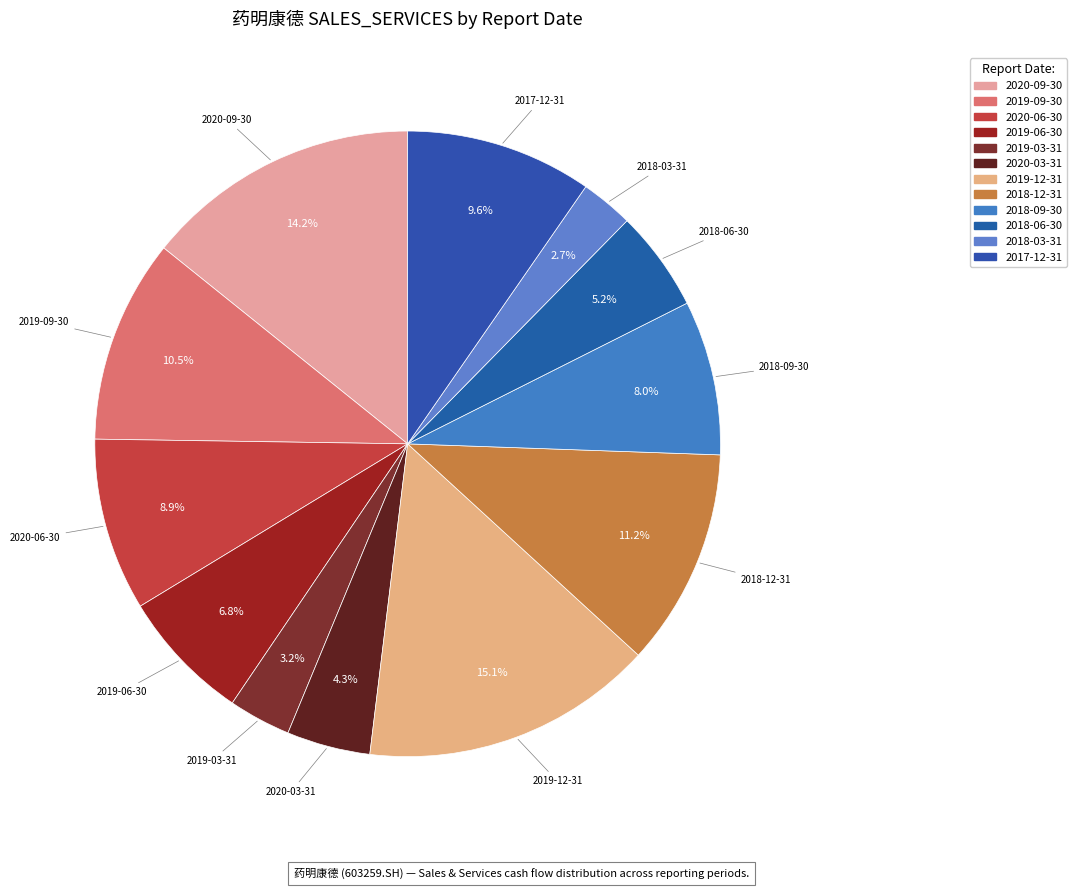

How many slices are in this pie chart?

12